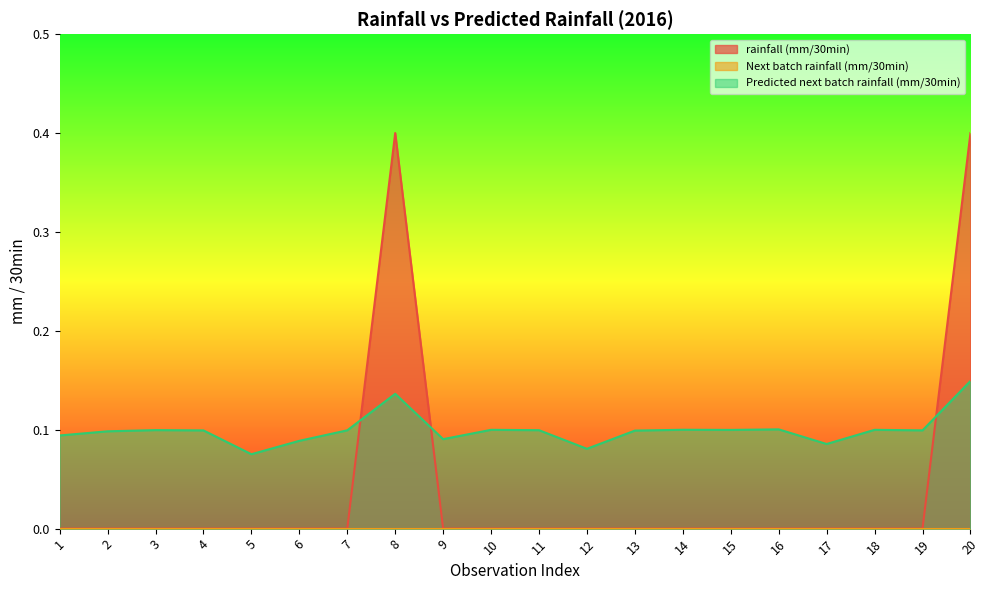

In Predicted next batch rainfall (mm/30min), how many points are higher than both neighbors (excluding endpoints)?

6